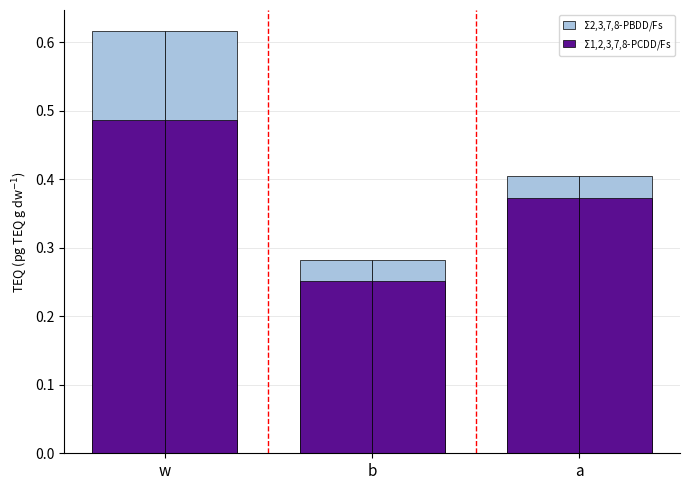

What is the label of the 1st bar from the right?

a